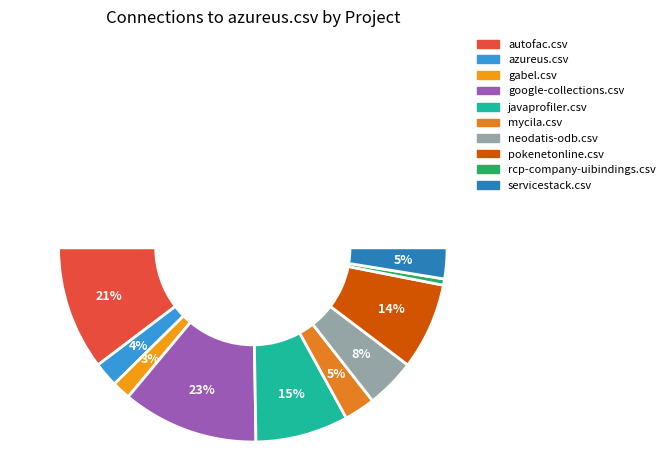

What is the largest slice in the pie chart?

google-collections.csv